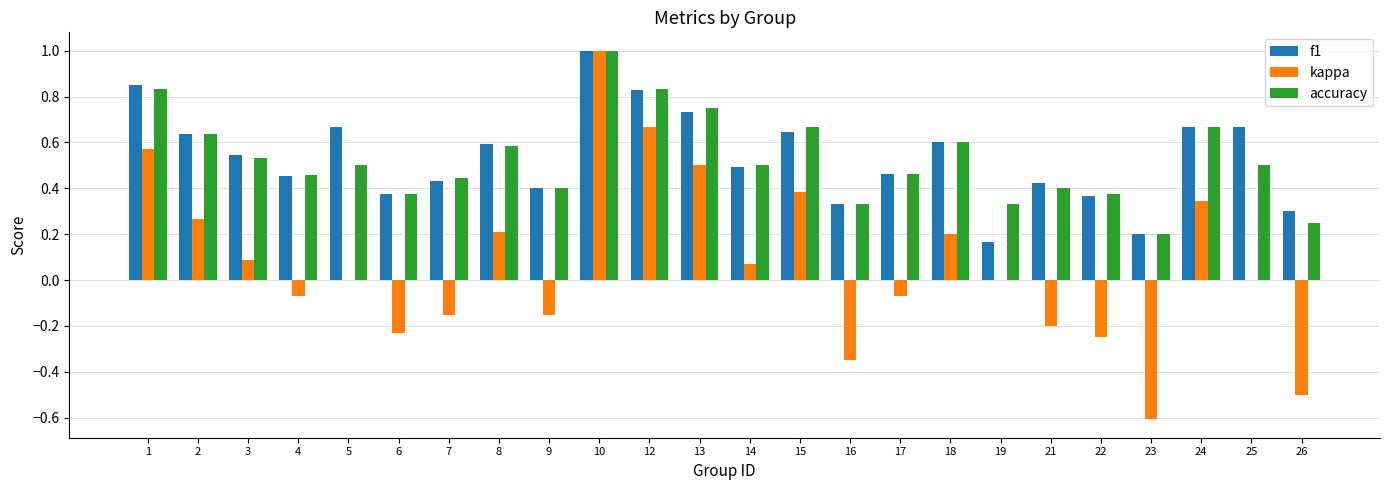

The f1 series shows 0.1 at 9. True or false?

False